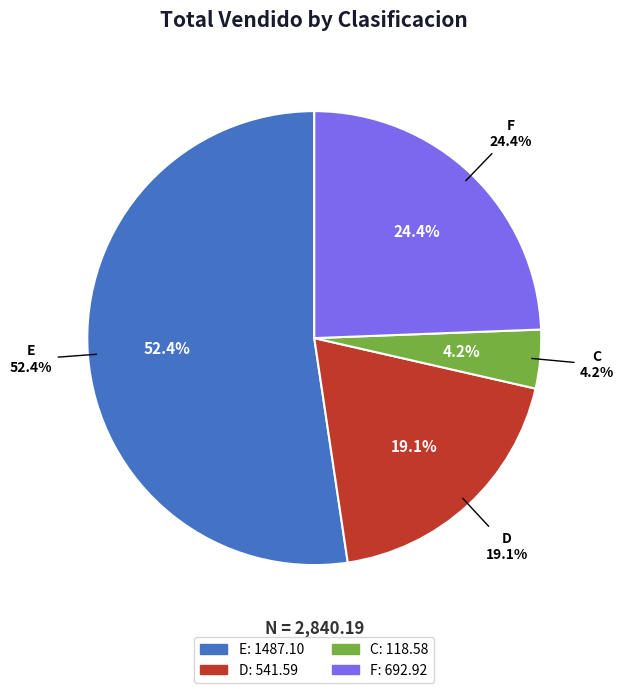

To the nearest percent, what portion does C represent?

4%